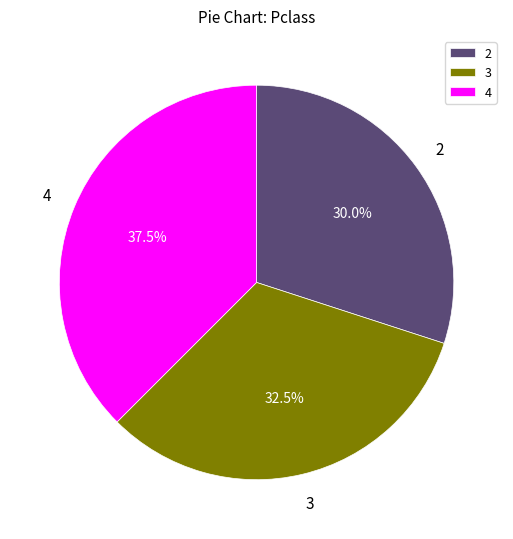

How much of the chart is everything except 2?

70.0%